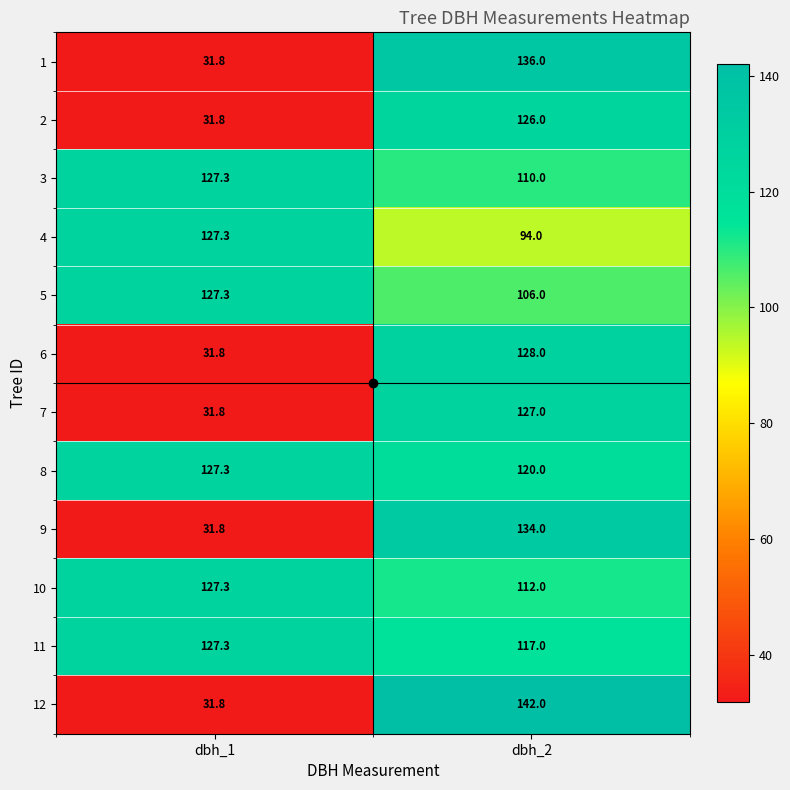

How many series are shown in this chart?

12